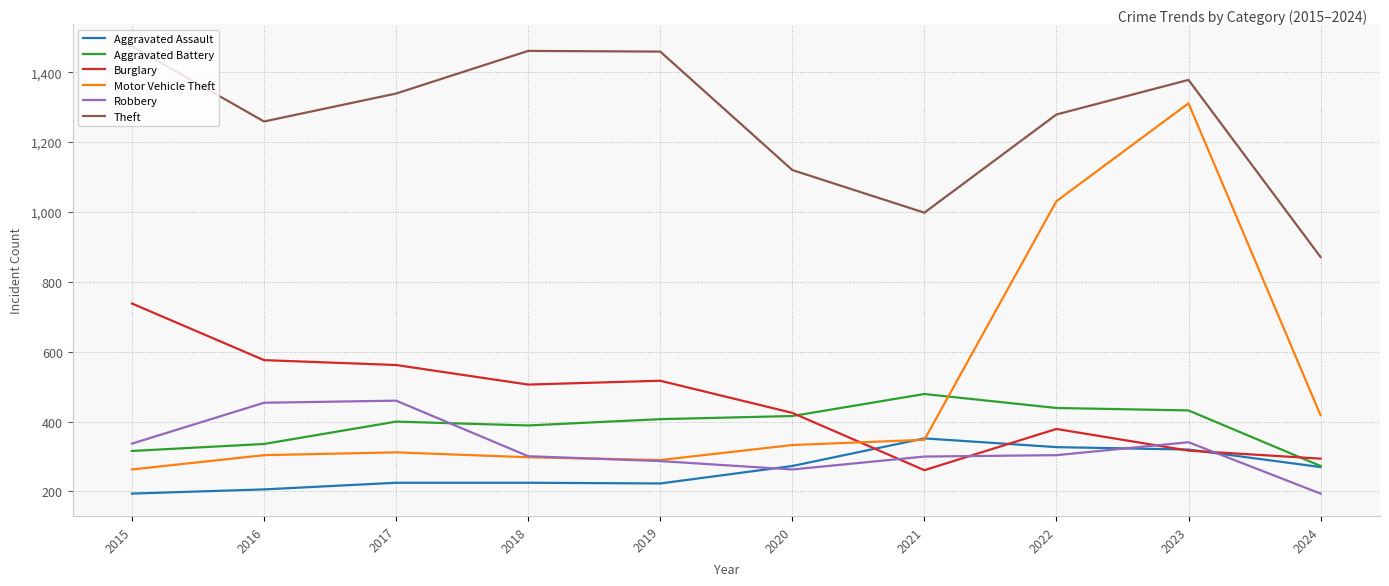

What is the difference between the maximum and minimum values in the Motor Vehicle Theft series?

1048